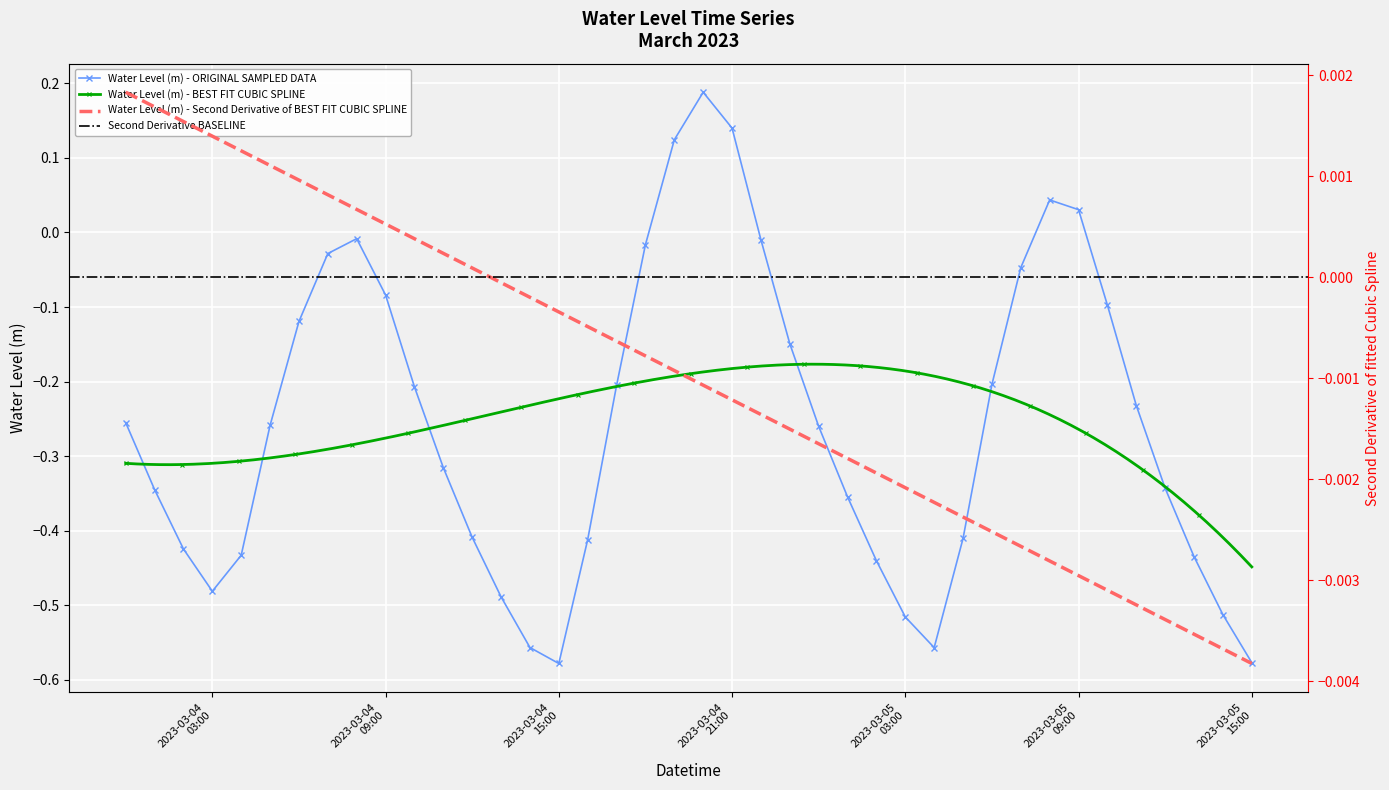

How many data points does each series have?

40